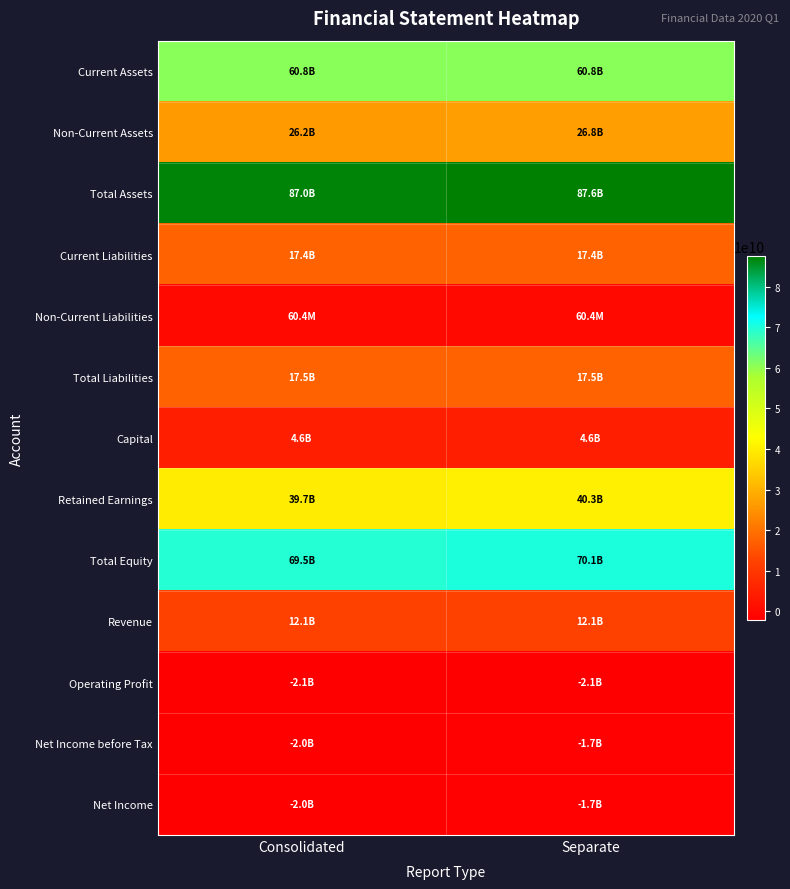

Reading right to left, transcribe all the data shown in this chart.

Current Assets: Separate=60757104995	Consolidated=60767870406
Non-Current Assets: Separate=26849764782	Consolidated=26209108821
Total Assets: Separate=87606869777	Consolidated=86976979227
Current Liabilities: Separate=17445927347	Consolidated=17445927347
Non-Current Liabilities: Separate=60360795	Consolidated=60360795
Total Liabilities: Separate=17506288142	Consolidated=17506288142
Capital: Separate=4568472000	Consolidated=4568472000
Retained Earnings: Separate=40285081429	Consolidated=39654821393
Total Equity: Separate=70100581635	Consolidated=69470691085
Revenue: Separate=12149538128	Consolidated=12149538128
Operating Profit: Separate=-2093285553	Consolidated=-2094491328
Net Income before Tax: Separate=-1726395985	Consolidated=-2020216126
Net Income: Separate=-1726395985	Consolidated=-2020216126